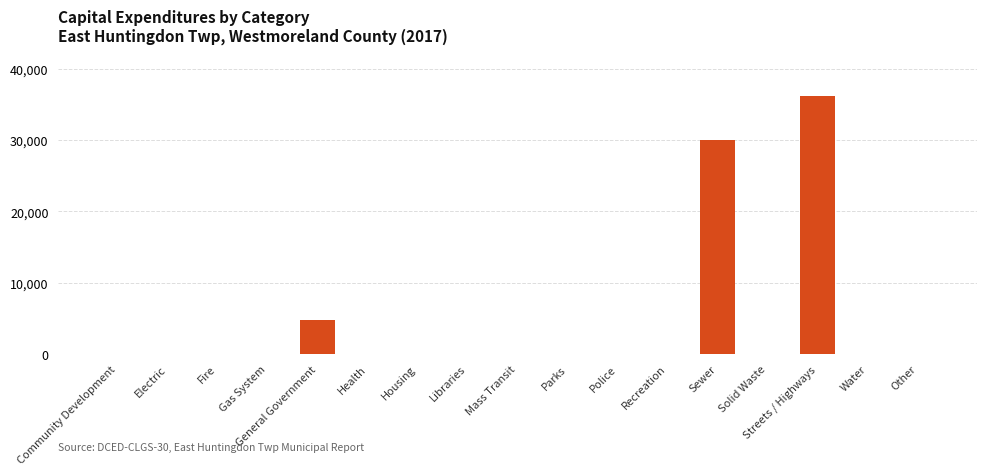

Which label corresponds to the largest value in the chart?

Streets / Highways